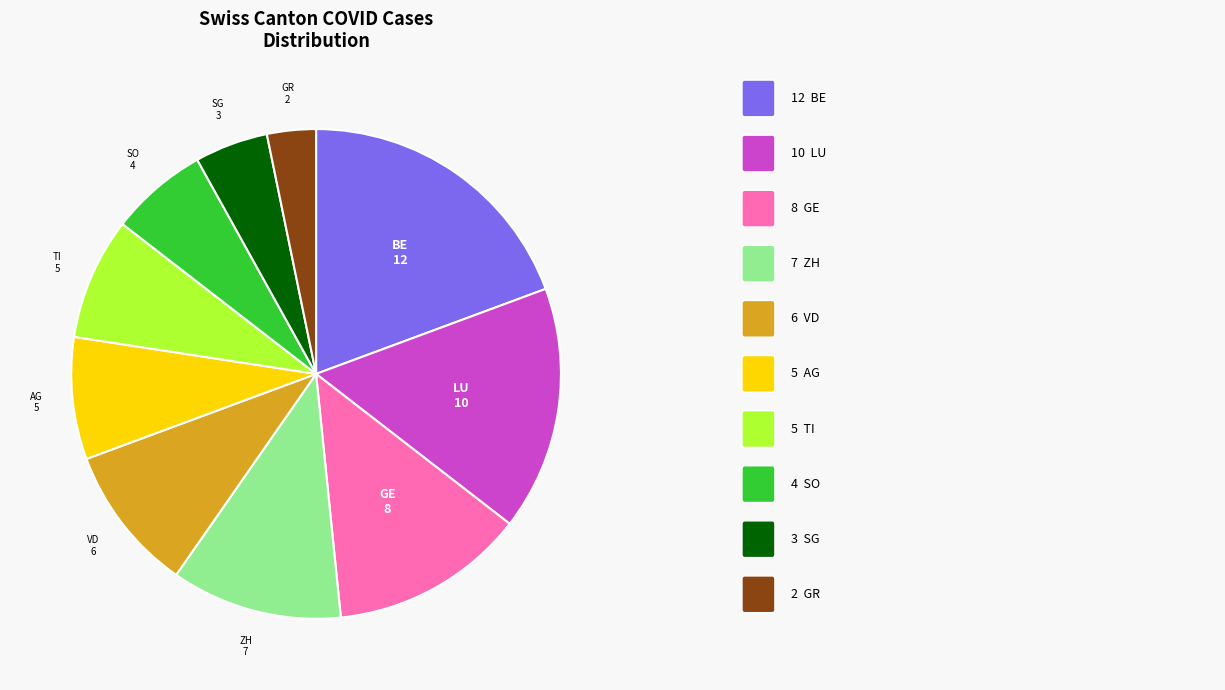

Is it true that LU is 30% of the pie?

False